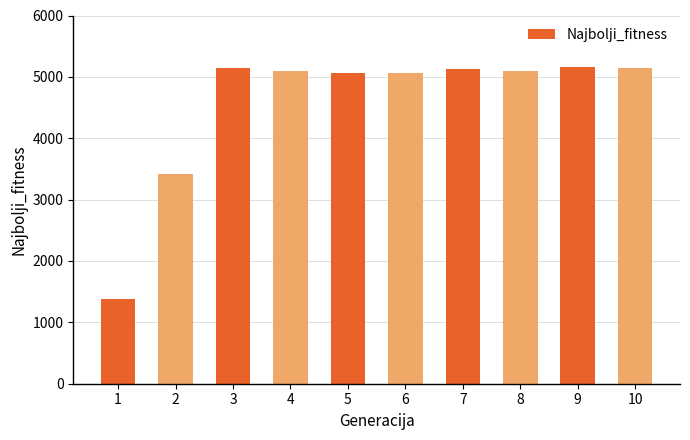

What is the value of the 6th bar from the left?

5055